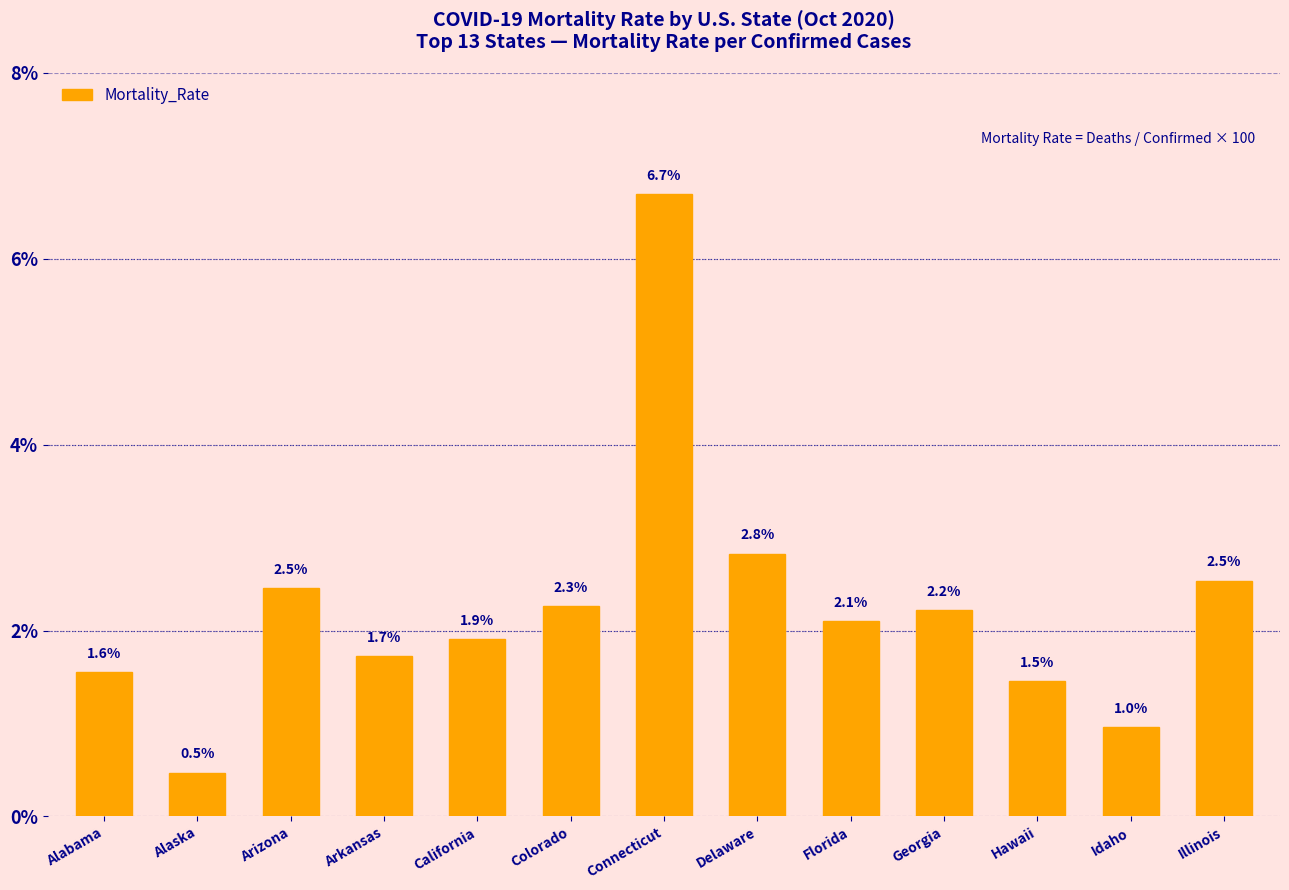

At which category does the chart reach its minimum across all series?

Alaska